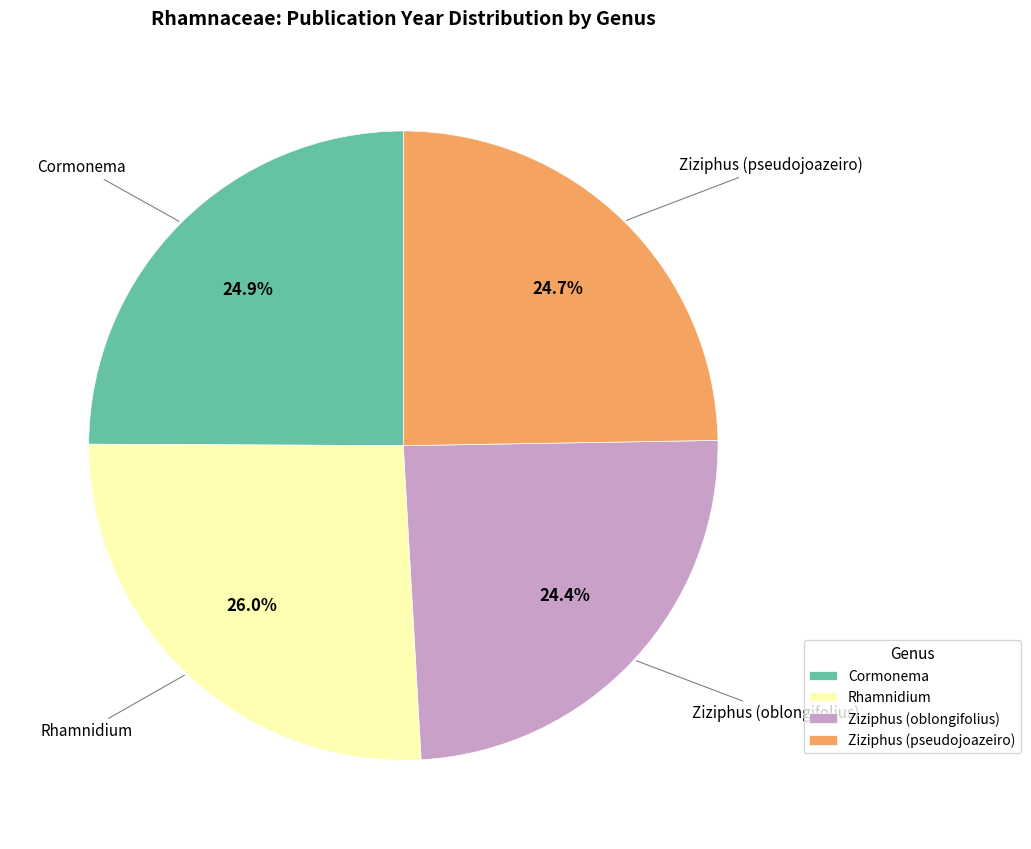

What is the ratio of the value at Ziziphus (pseudojoazeiro) to the value at Ziziphus (oblongifolius)?

1.0